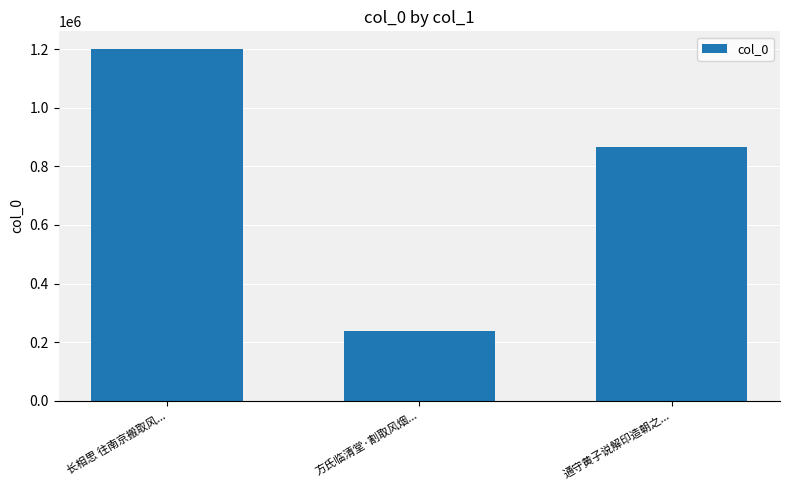

List the labels in order of value, smallest first.

方氏临清堂·割取风烟..., 通守黄子说解印造朝之..., 长相思 往南京搬取风...